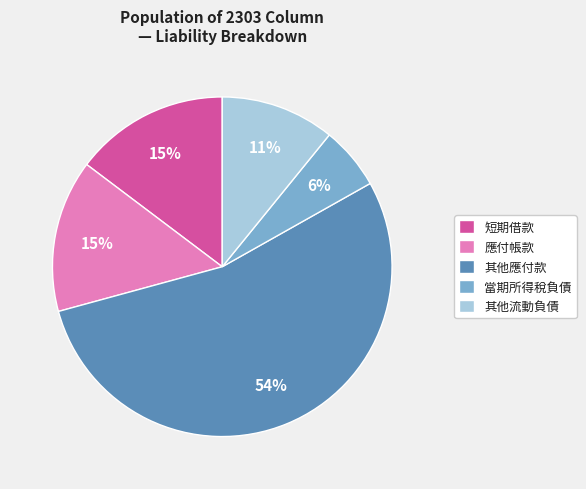

To the nearest percent, what is the difference between the largest and smallest slice percentages?

48%